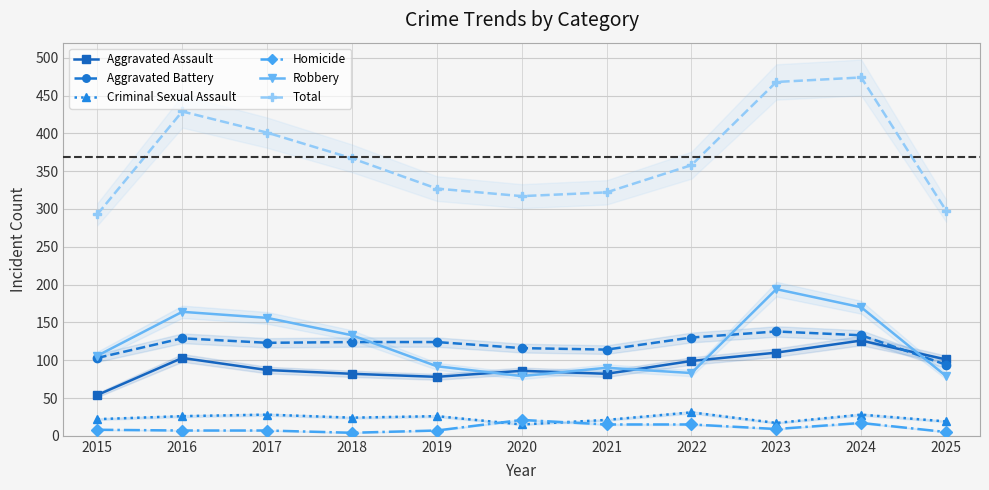

How many distinct data groups are displayed?

6